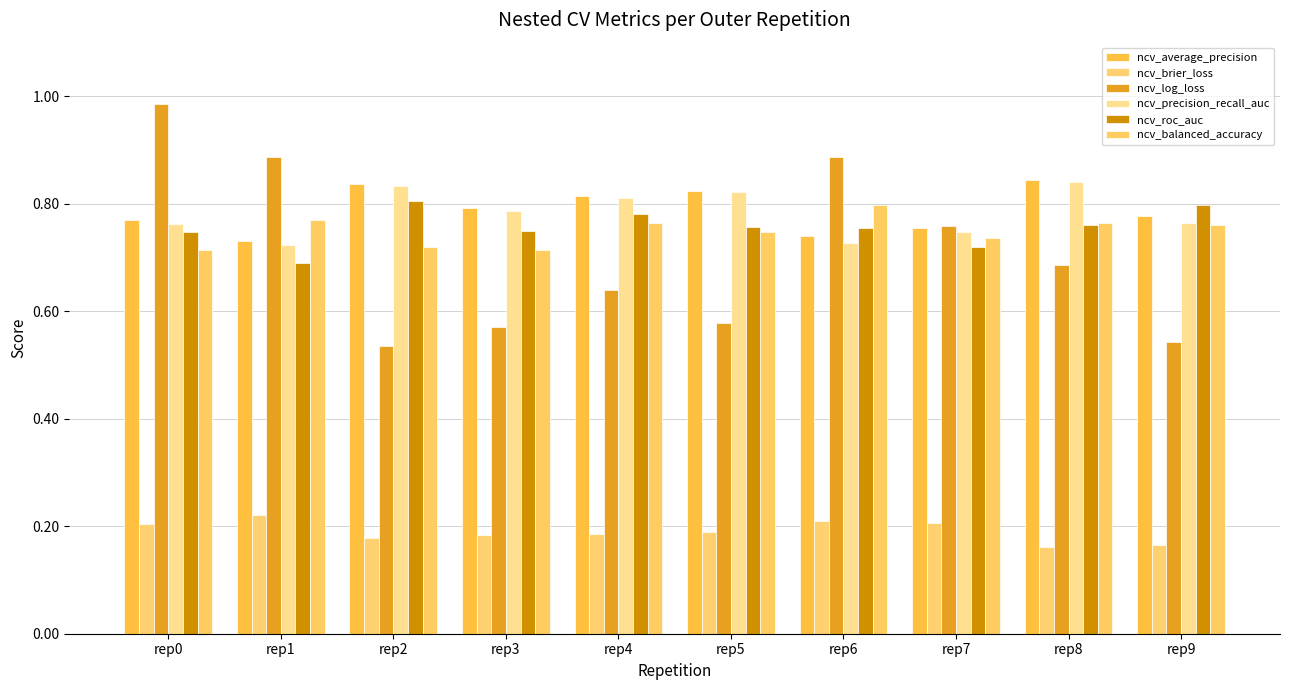

Reading right to left, what are all the values shown in this chart?

ncv_average_precision: 0.8	0.8	0.8	0.7	0.8	0.8	0.8	0.8	0.7	0.8
ncv_brier_loss: 0.2	0.2	0.2	0.2	0.2	0.2	0.2	0.2	0.2	0.2
ncv_log_loss: 0.5	0.7	0.8	0.9	0.6	0.6	0.6	0.5	0.9	1.0
ncv_precision_recall_auc: 0.8	0.8	0.7	0.7	0.8	0.8	0.8	0.8	0.7	0.8
ncv_roc_auc: 0.8	0.8	0.7	0.8	0.8	0.8	0.8	0.8	0.7	0.7
ncv_balanced_accuracy: 0.8	0.8	0.7	0.8	0.7	0.8	0.7	0.7	0.8	0.7